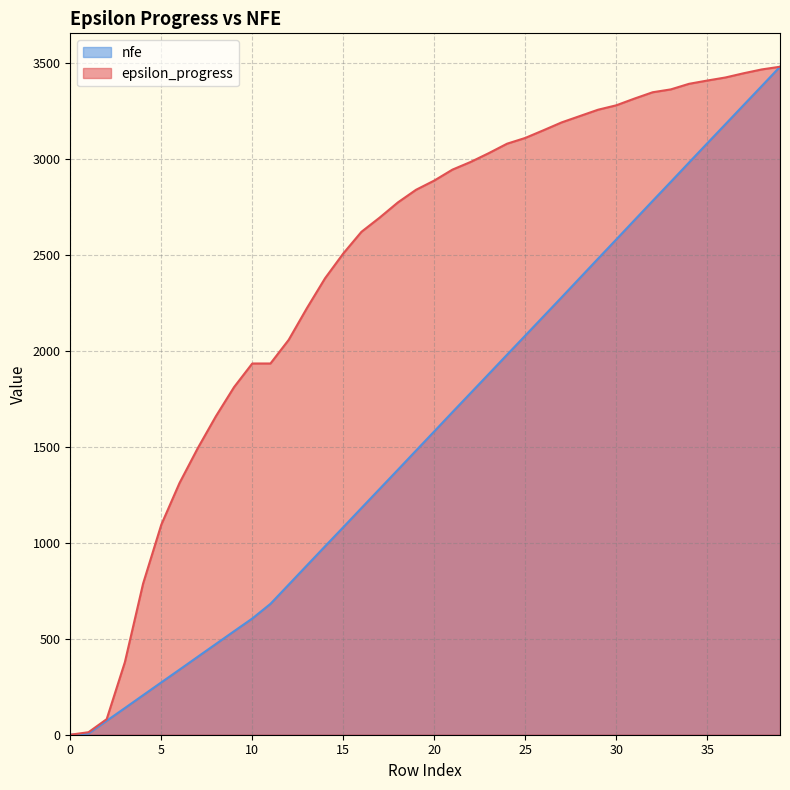

What are all the series names shown in the legend?

nfe, epsilon_progress